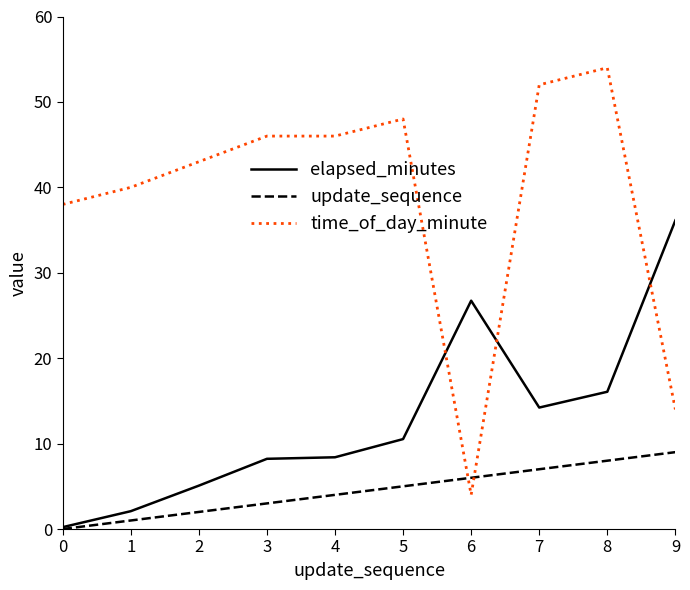

At which category does the chart reach its minimum across all series?

0